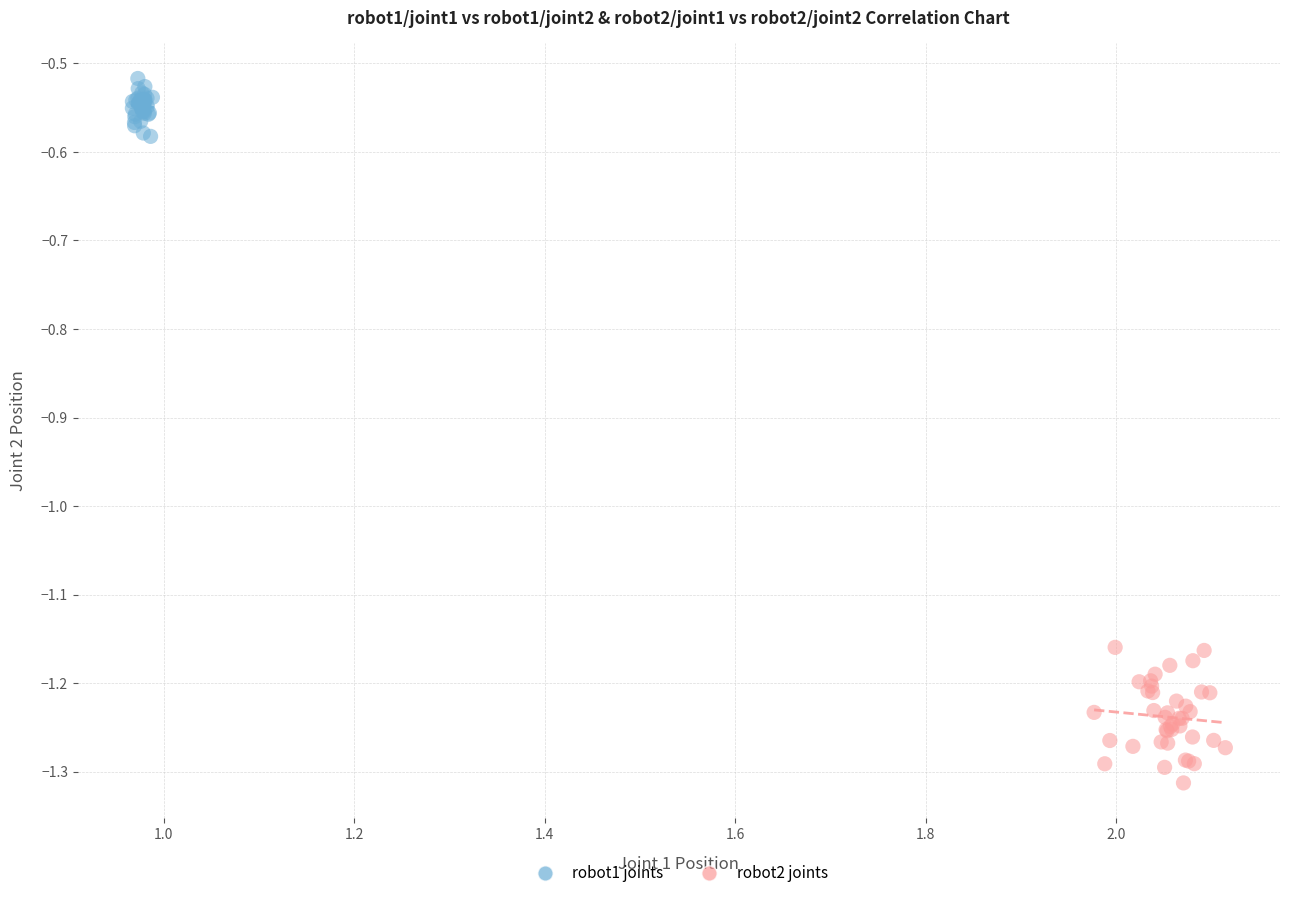

Which series has the widest spread of Y values?

robot2 joints